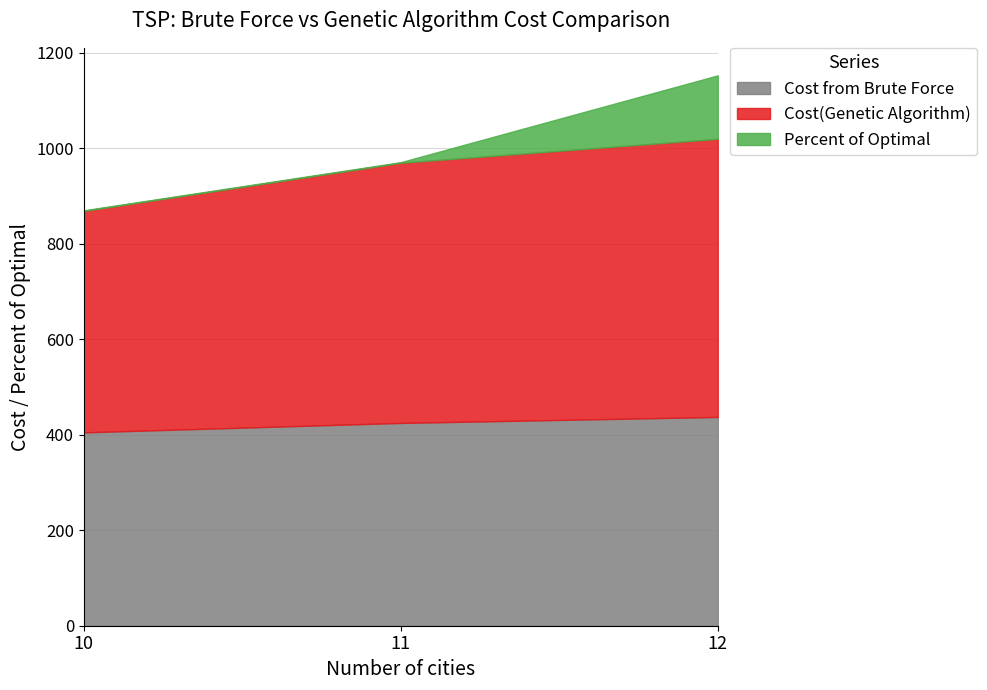

At which label does Cost from Brute Force first exceed 424?

11